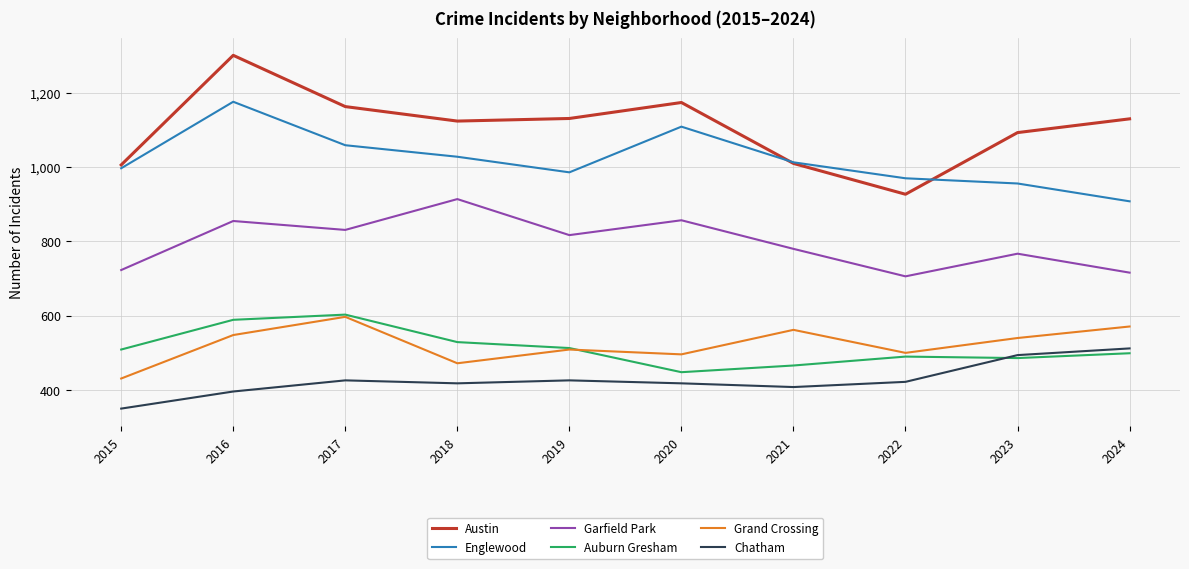

Count the number of data series in this chart.

6